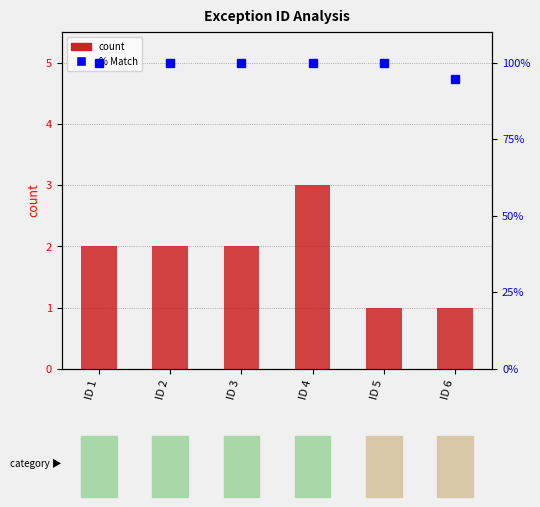

What is the value of the count bar at the 4th from the left?

3.0